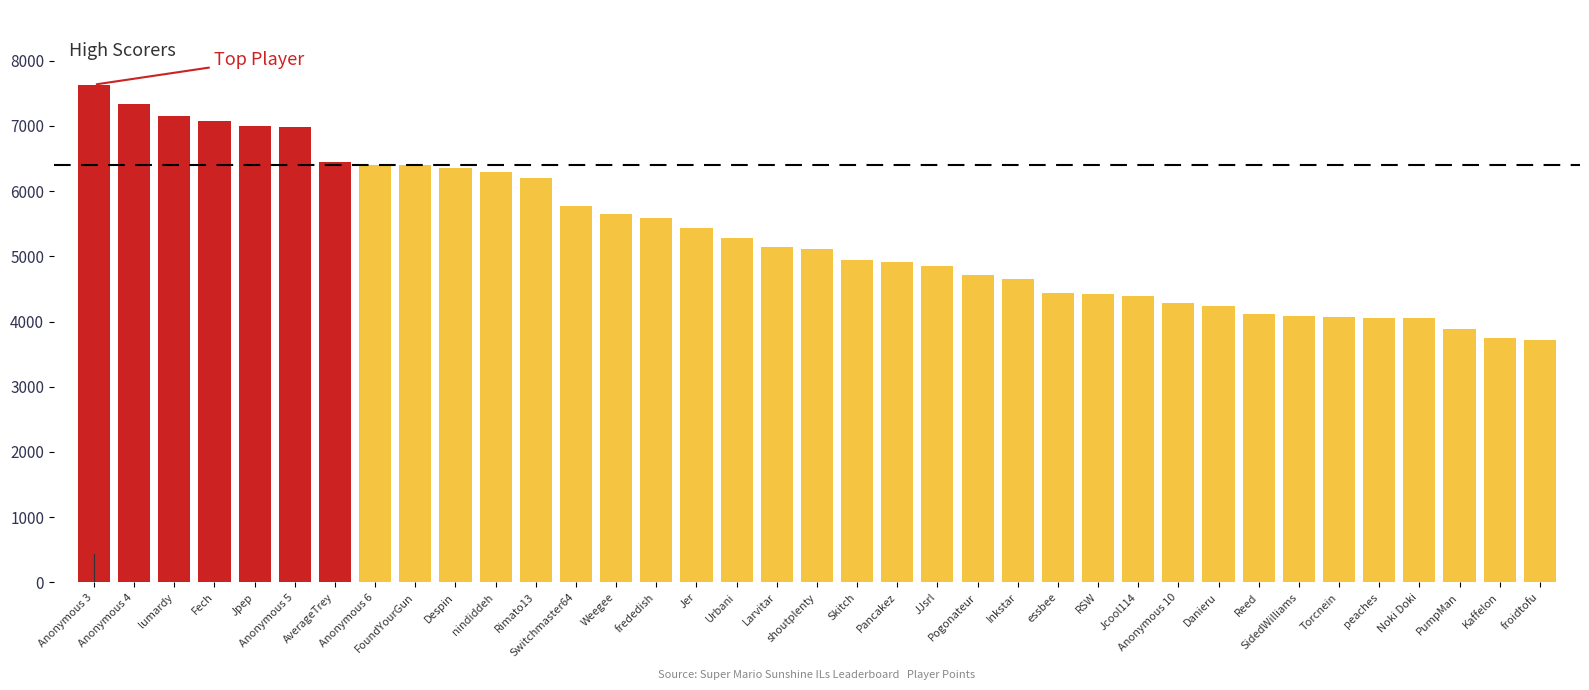

What is the smallest value displayed?

3715